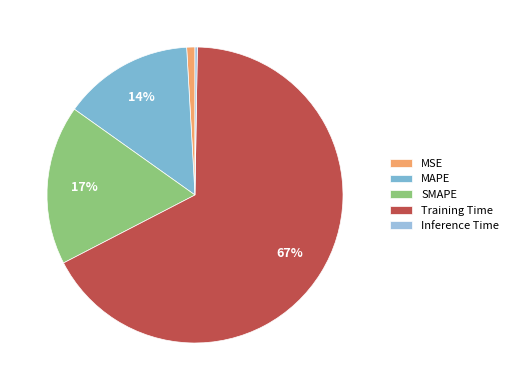

Which category has the smallest portion of the pie?

Inference Time